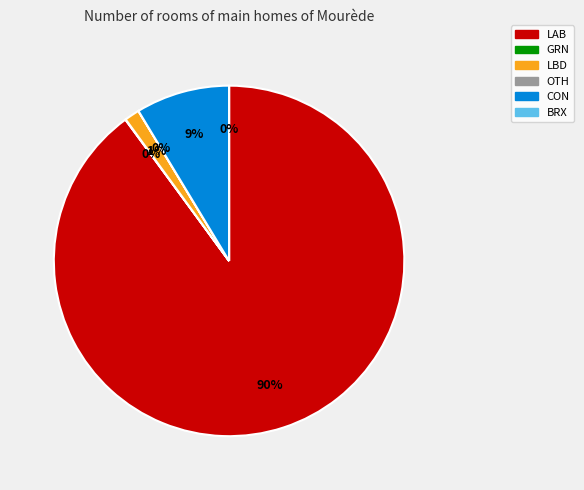

Does any single category account for the majority?

Yes